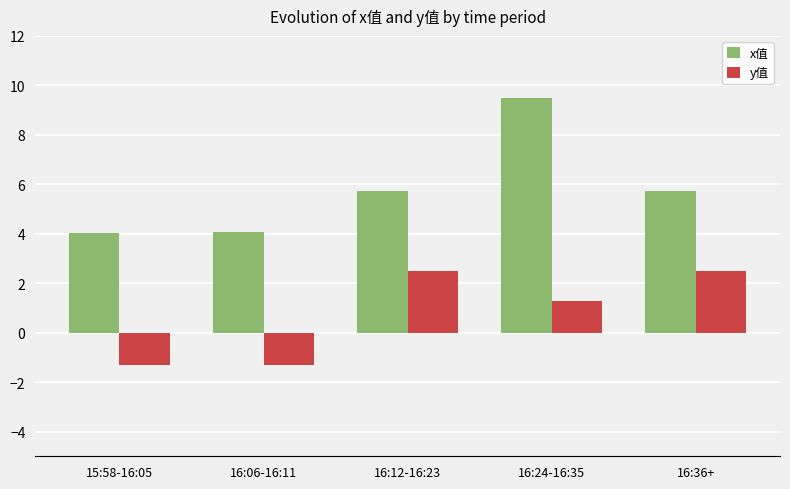

What are all the series names shown in the legend?

x值, y值